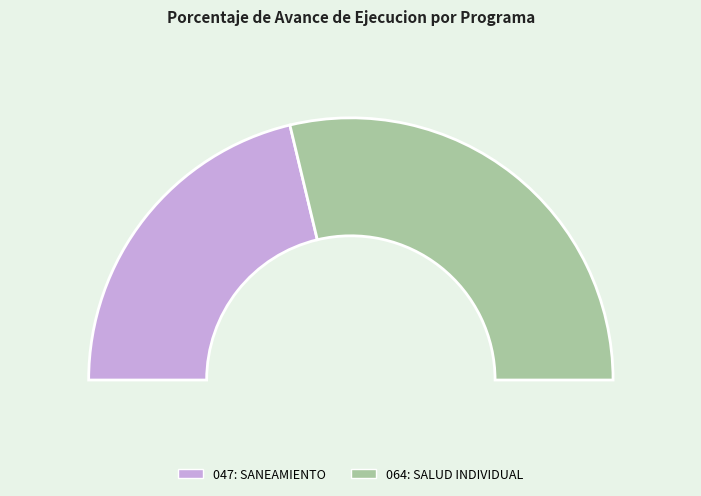

How many slices are in this pie chart?

2